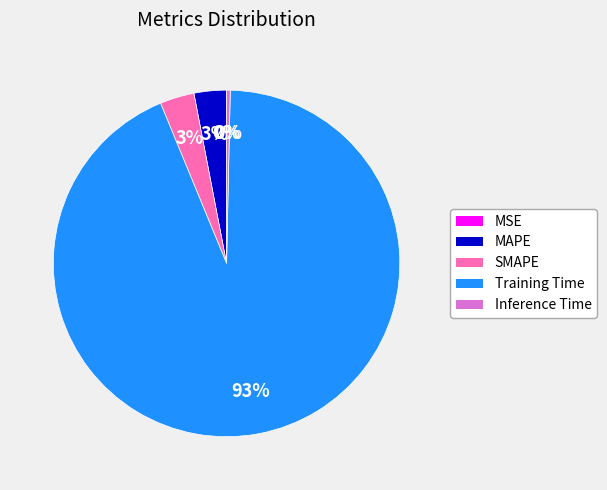

To the nearest percent, what is the combined percentage of SMAPE and MAPE?

6%